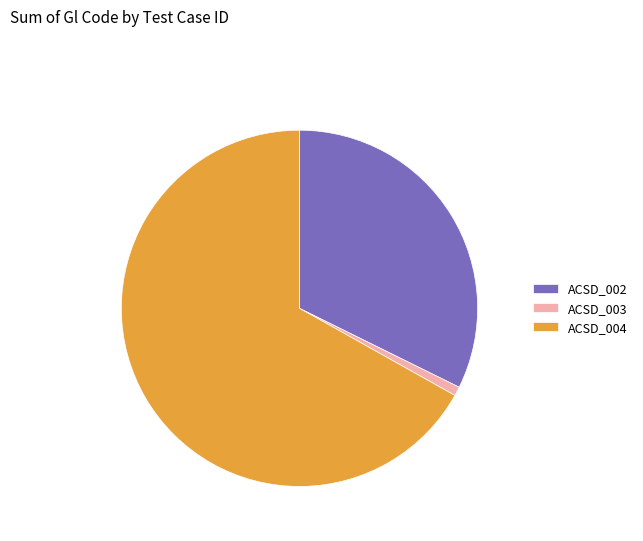

Is it true that ACSD_003 is 1% of the pie?

True